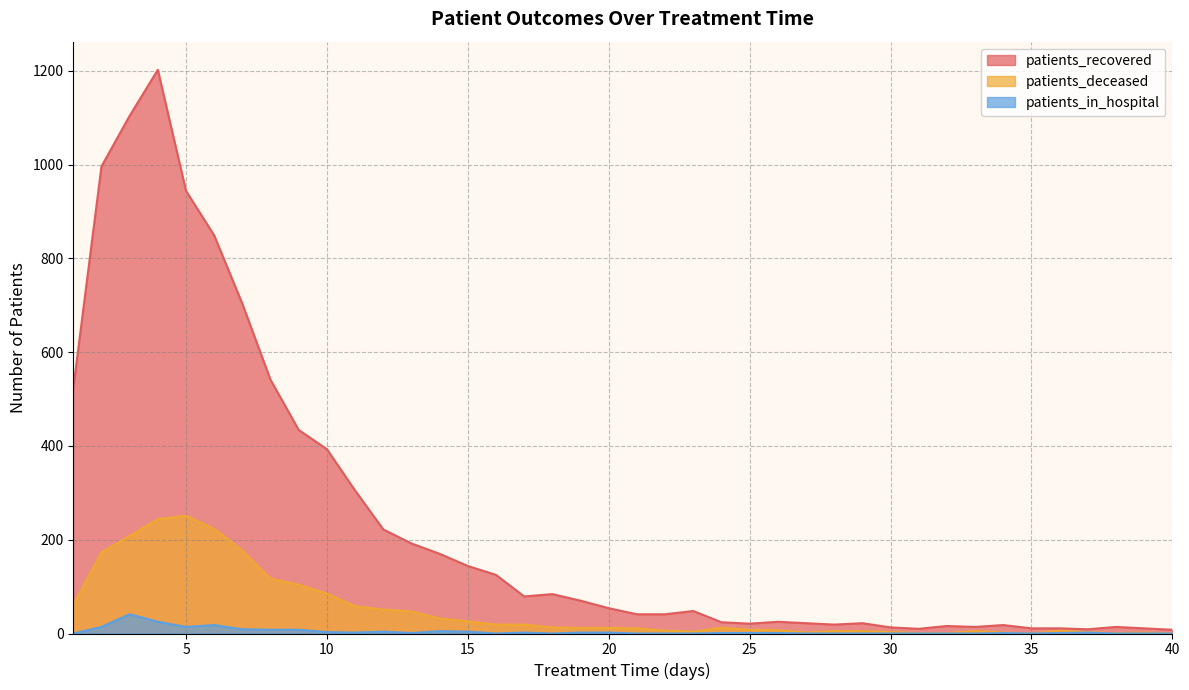

The value of patients_recovered at 8 is 541. True or false?

True